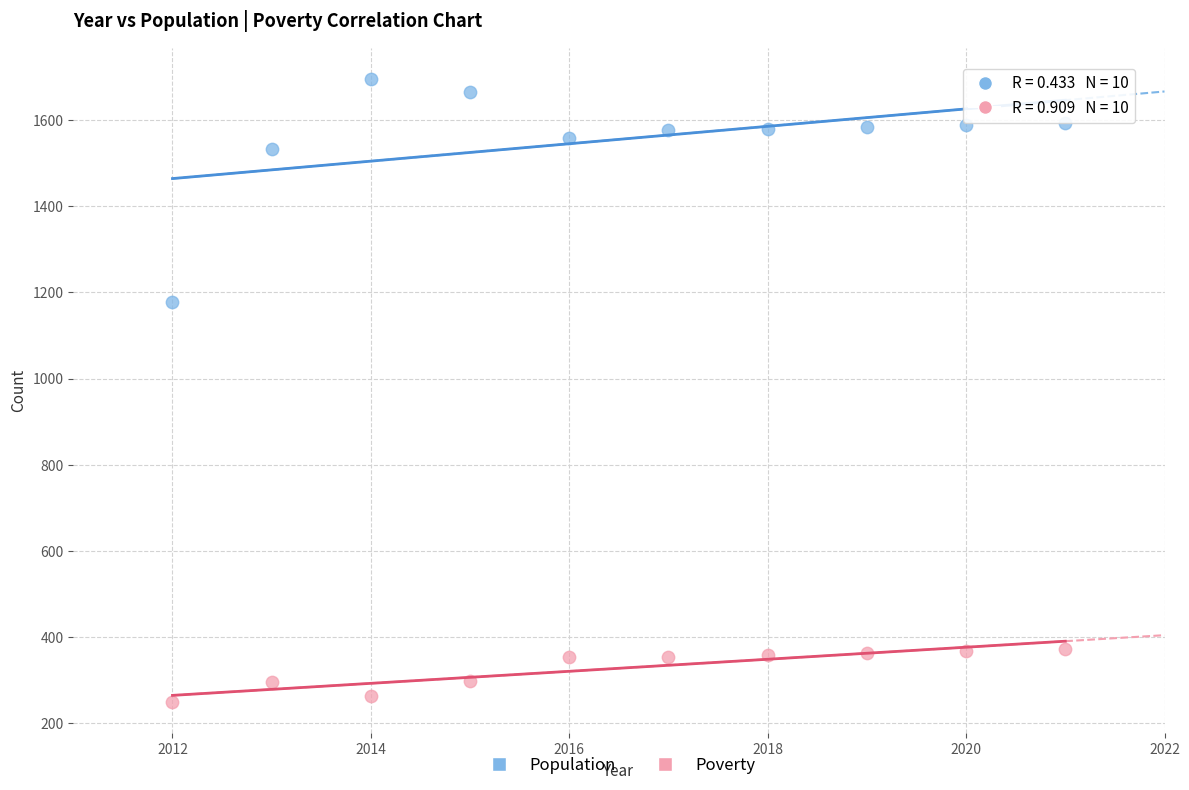

In the Population series, what Y value is closest to 1437?

1532